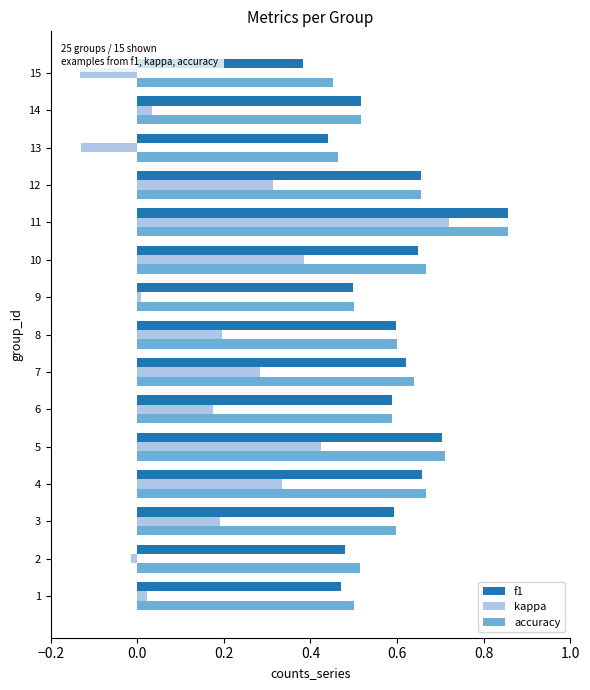

Is it true that kappa equals 0.2 at 10?

False